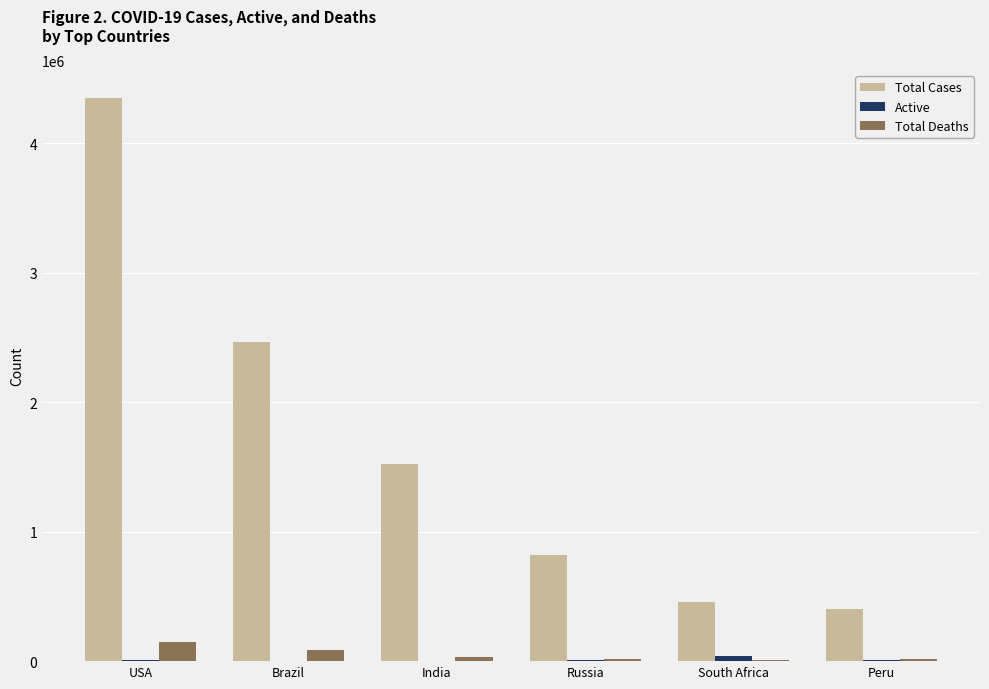

At which label is Total Cases closest to 2375034?

Brazil